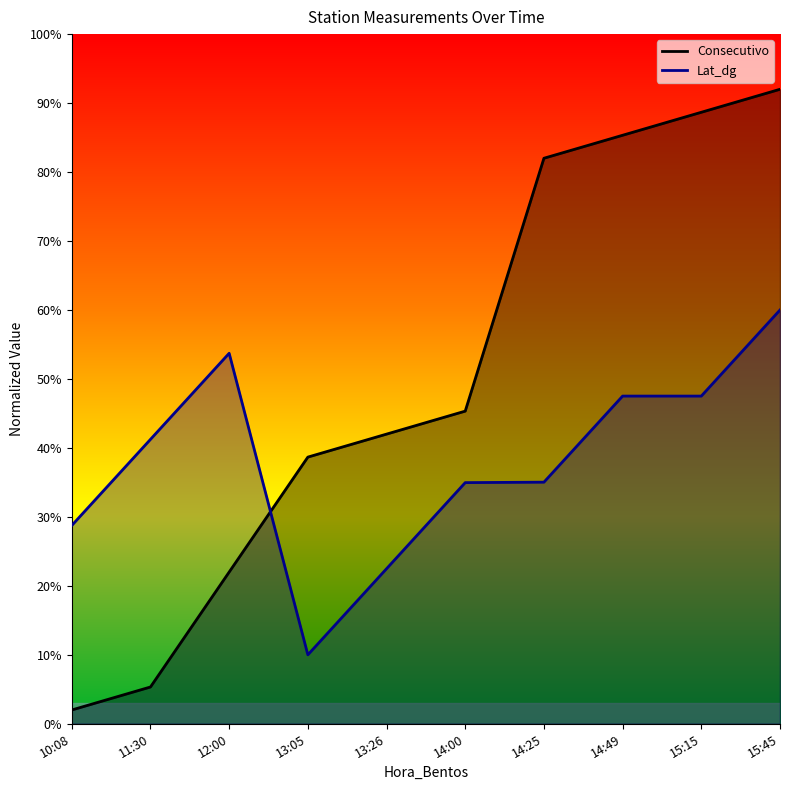

Reading left to right, list all the values displayed in this chart.

Consecutivo: 0.0	0.1	0.2	0.4	0.4	0.5	0.8	0.9	0.9	0.9
Lat_dg: 0.3	0.4	0.5	0.1	0.2	0.3	0.4	0.5	0.5	0.6